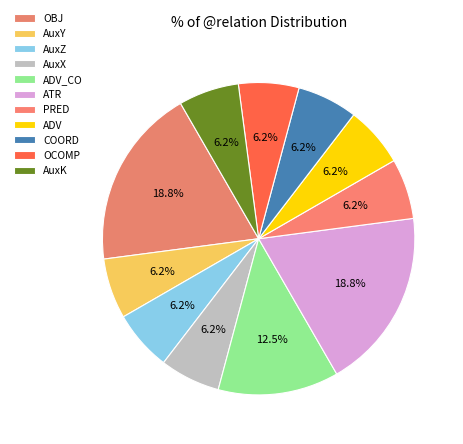

What percentage is the COORD slice, to the nearest percent?

6%